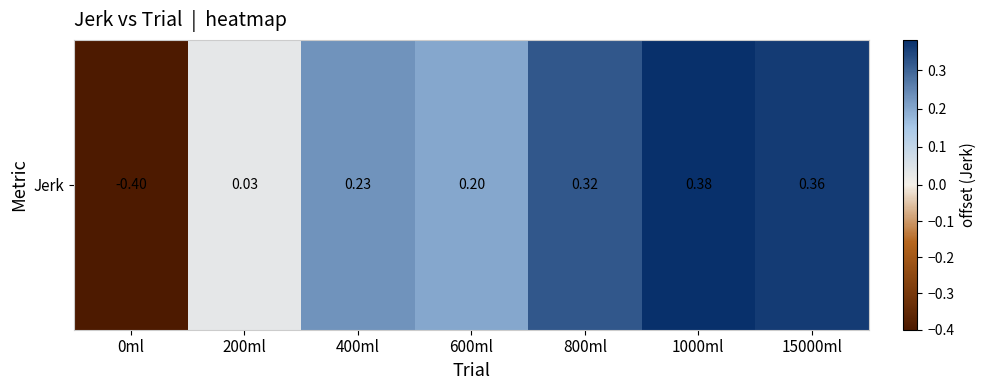

At which label does the data first exceed 0?

200ml